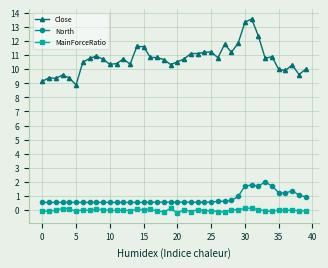

Which series has the widest spread of values?

Close